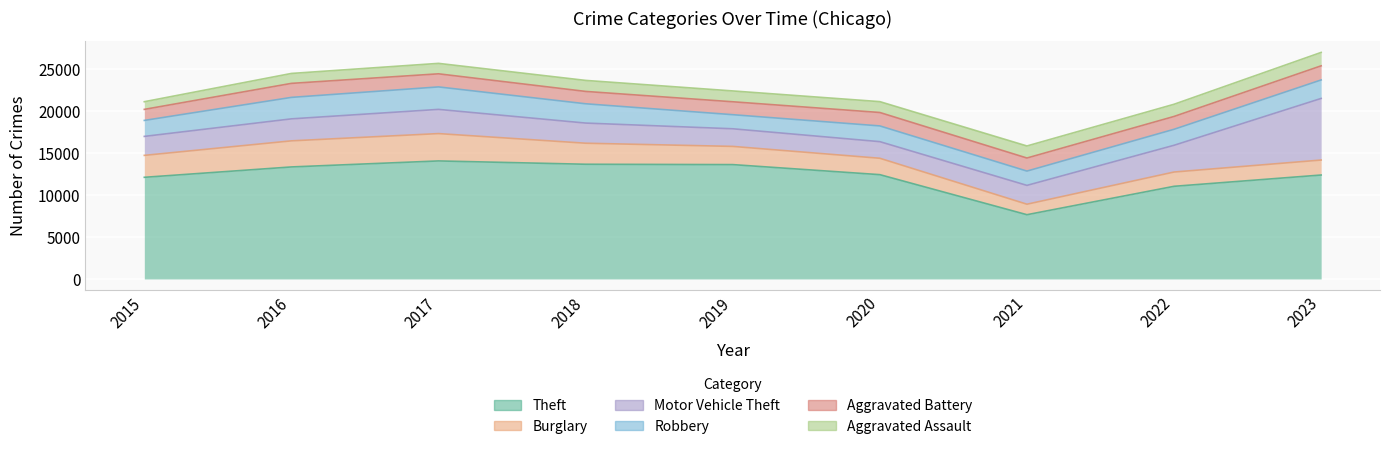

What is the value of the Burglary point at the 2nd from the left?

3105